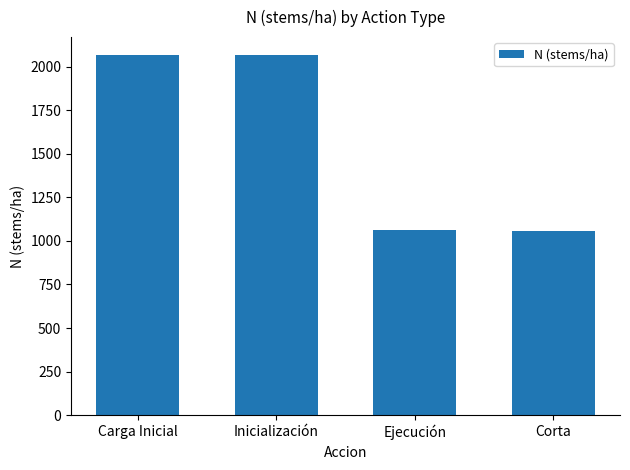

Where does the data first go above 2065?

Carga Inicial